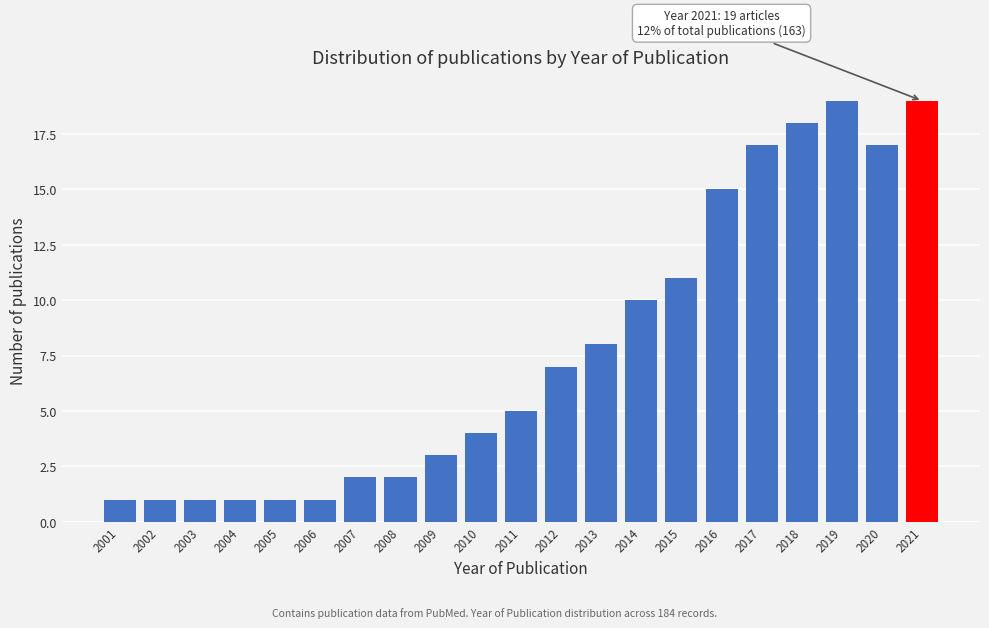

Reading left to right, extract all data points from this chart.

1	1	1	1	1	1	2	2	3	4	5	7	8	10	11	15	17	18	19	17	19